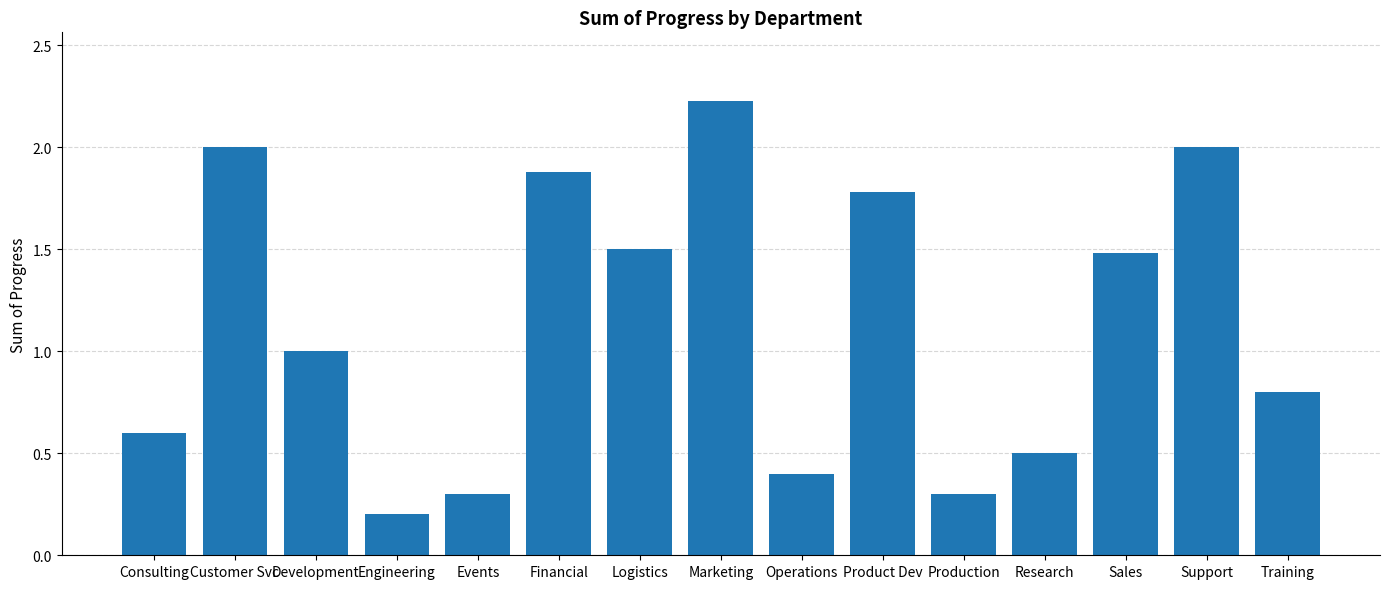

What is the average value?

1.1